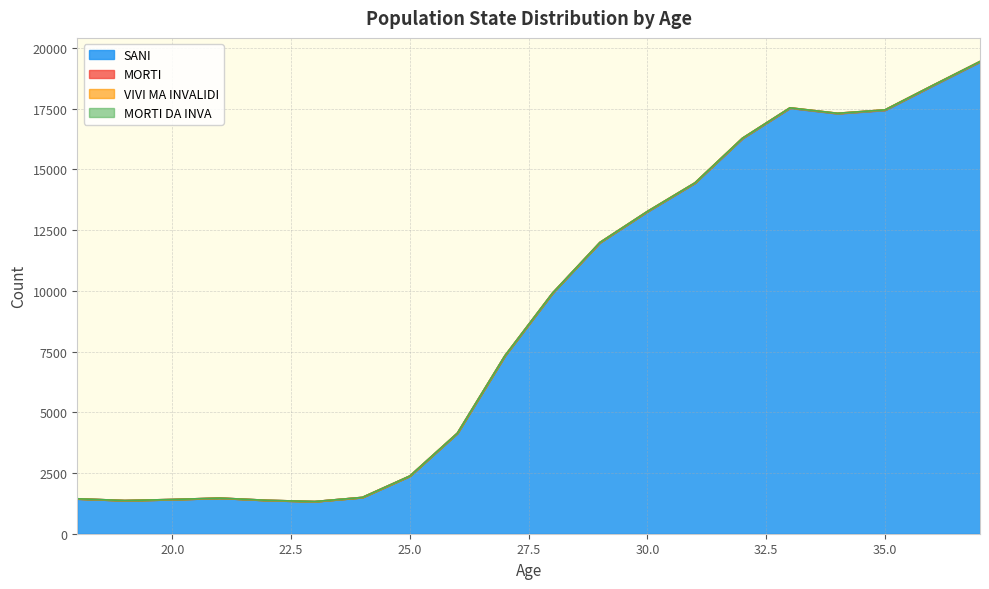

True or false: VIVI MA INVALIDI and SANI intersect in this chart.

False